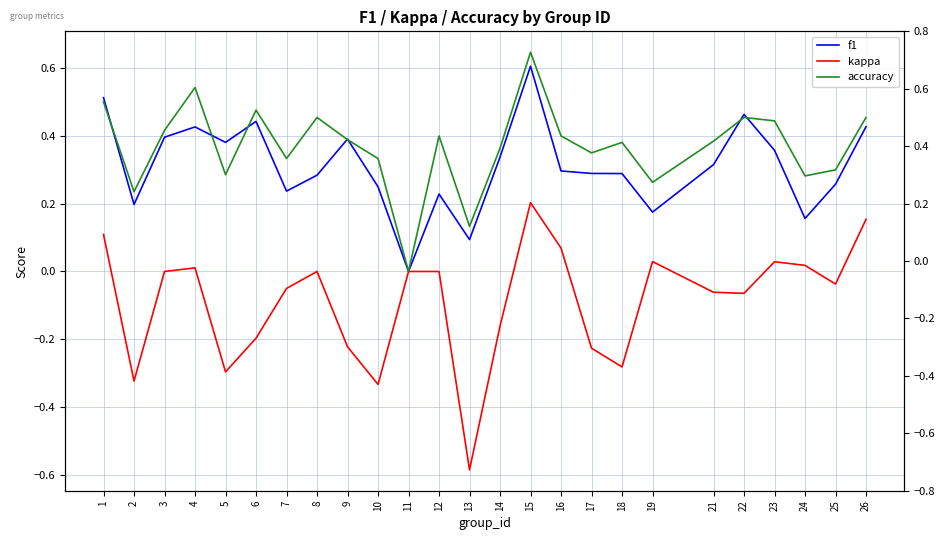

At which category is the sum across all series the highest?

15